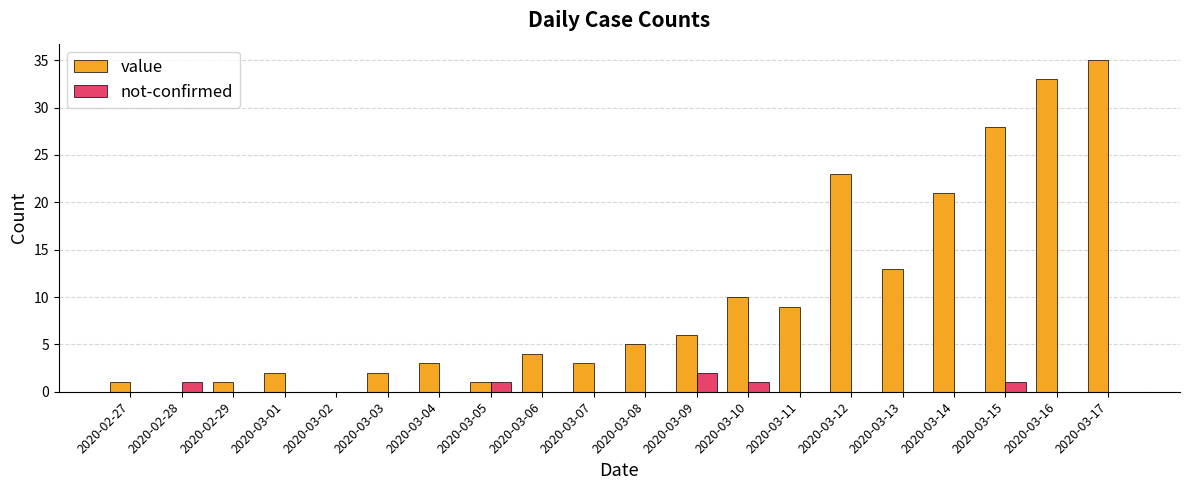

Between 2020-03-06 and 2020-03-16, which series saw the biggest shift?

value